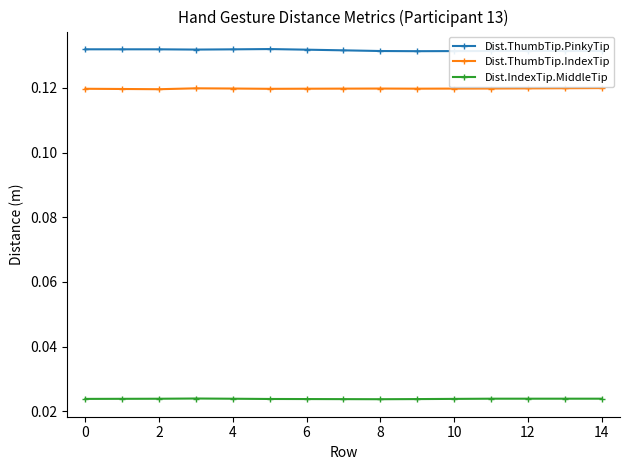

True or false: Dist.ThumbTip.IndexTip has more than 0 interior local peaks.

True